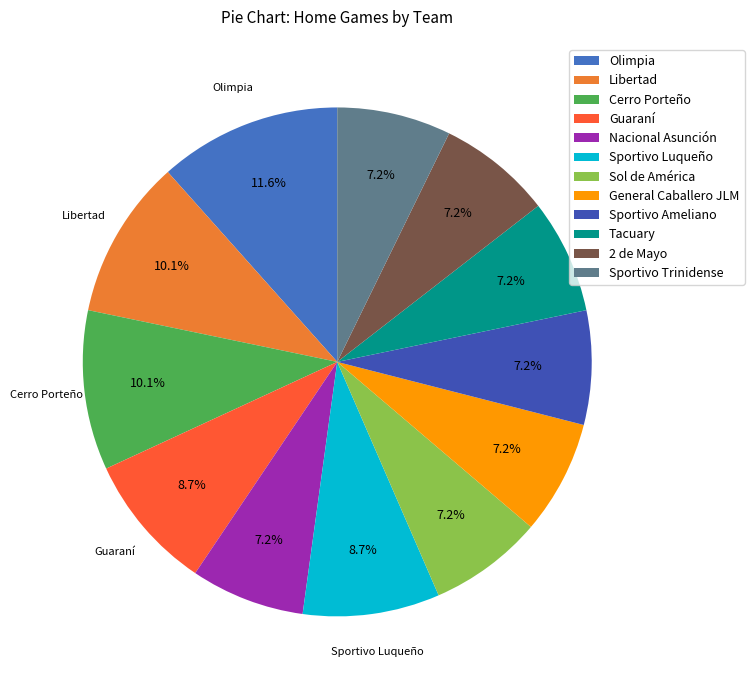

True or false: Cerro Porteño accounts for 24% of the total.

False